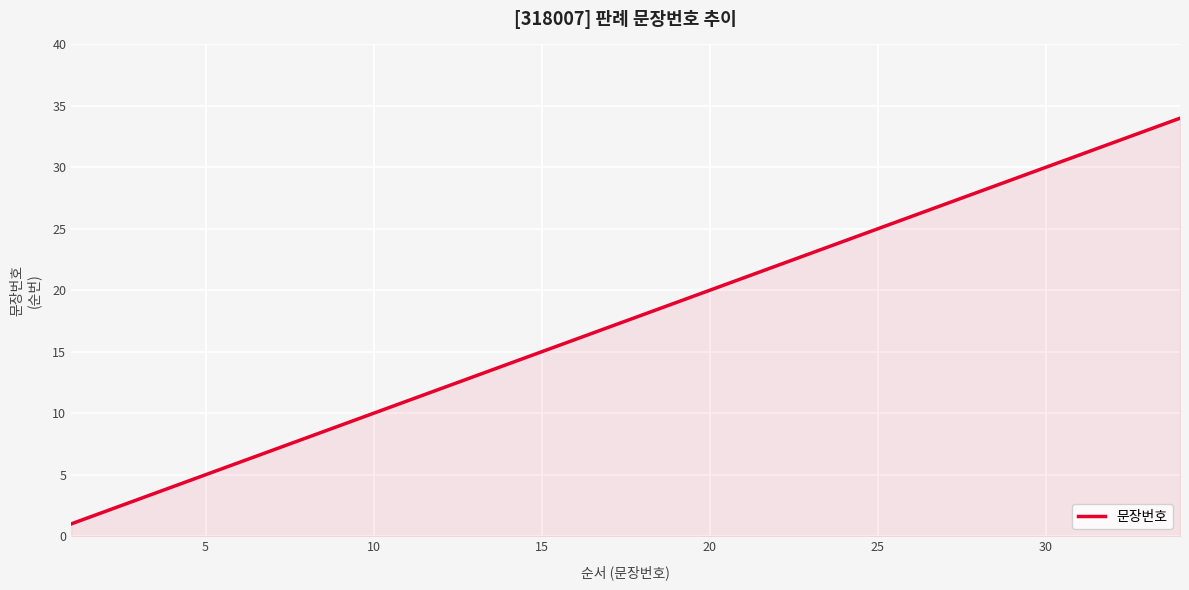

What is the greatest value displayed?

34.0